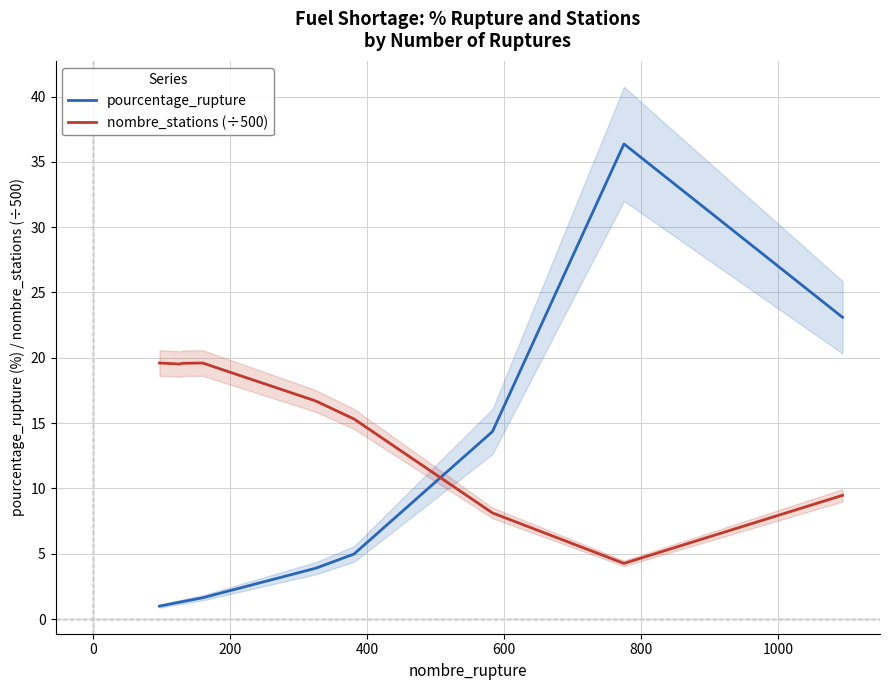

True or false: nombre_stations (÷500) and pourcentage_rupture intersect in this chart.

True